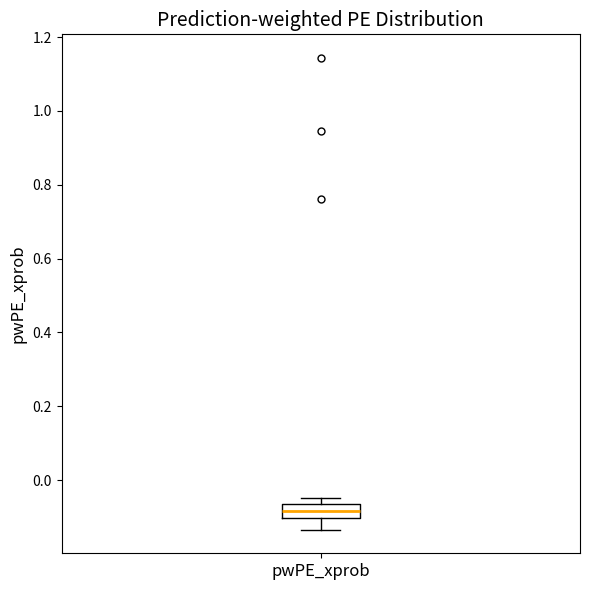

Transcribe this box plot: give where the median line is, the range the box spans, and where the two whiskers end, as read against the y-axis. The values are not printed on the chart, so give them approximately, as read against the axis.

median -0.08, box -0.10 to -0.06, whiskers -0.14 to -0.04